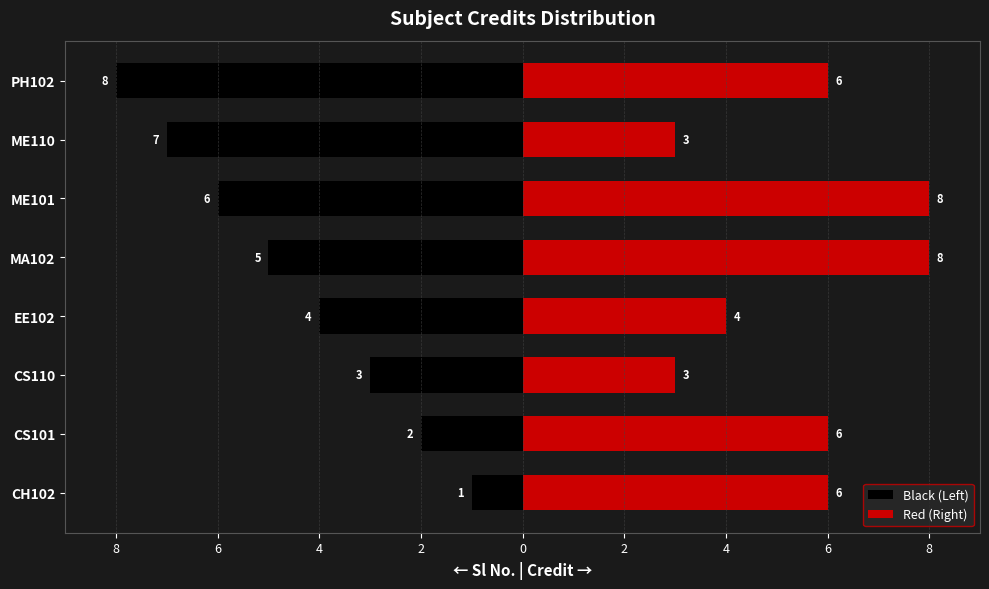

What is the difference between the second highest and second lowest values in the Black (Left) series?

5